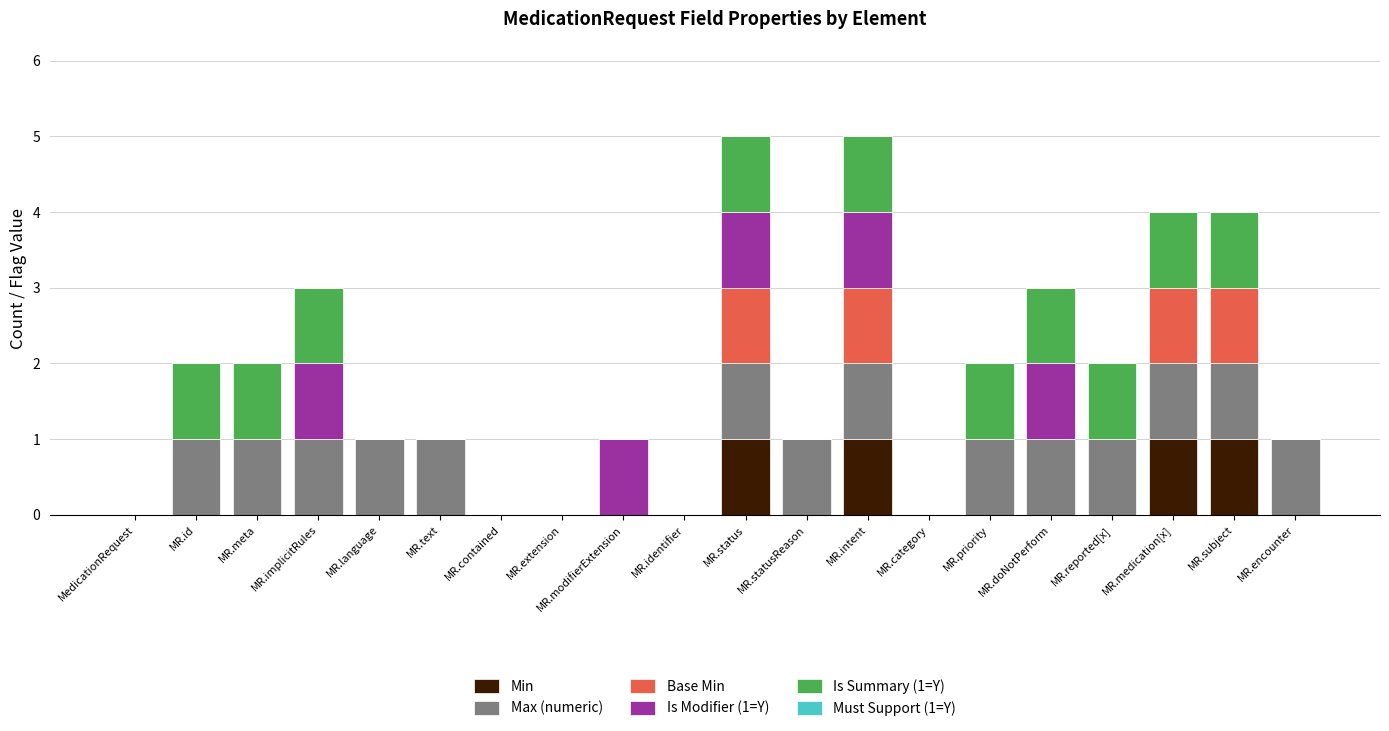

Count the number of data series in this chart.

5